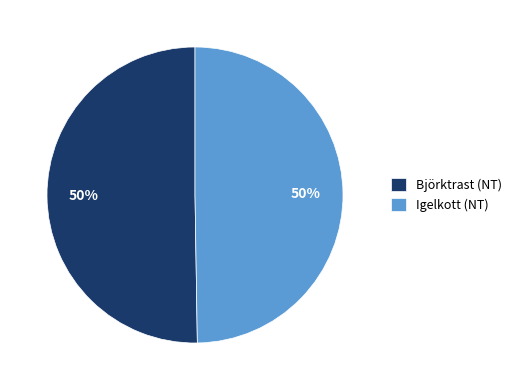

To the nearest percent, what portion does Igelkott (NT) represent?

50%